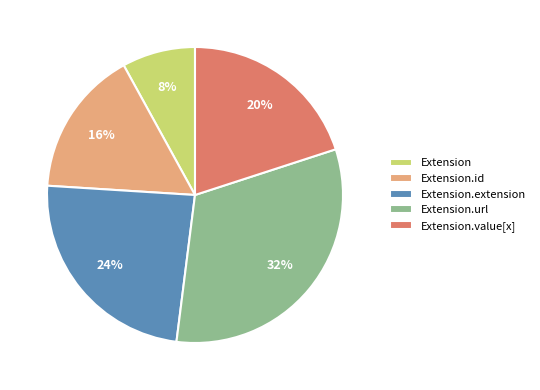

To the nearest percent, what is the difference between the Extension.id and Extension.extension slice percentages?

8%